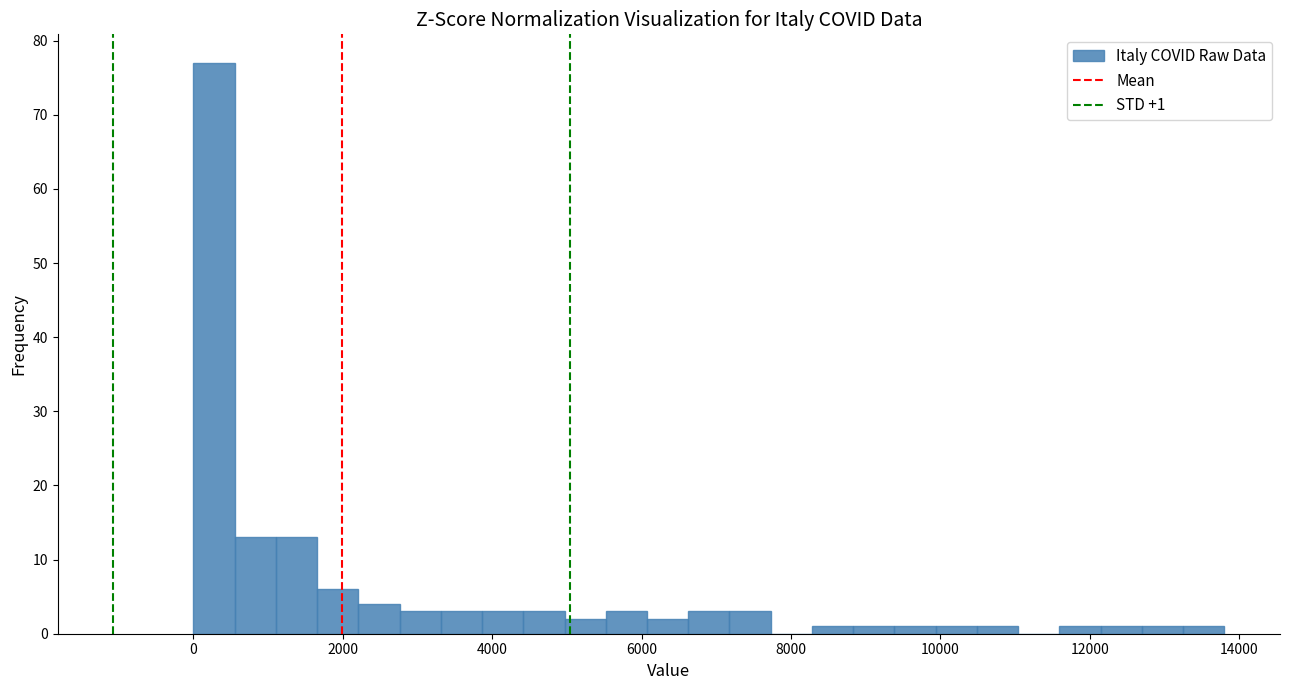

Read against the x-axis, roughly where is the centre of the tallest bar?

200